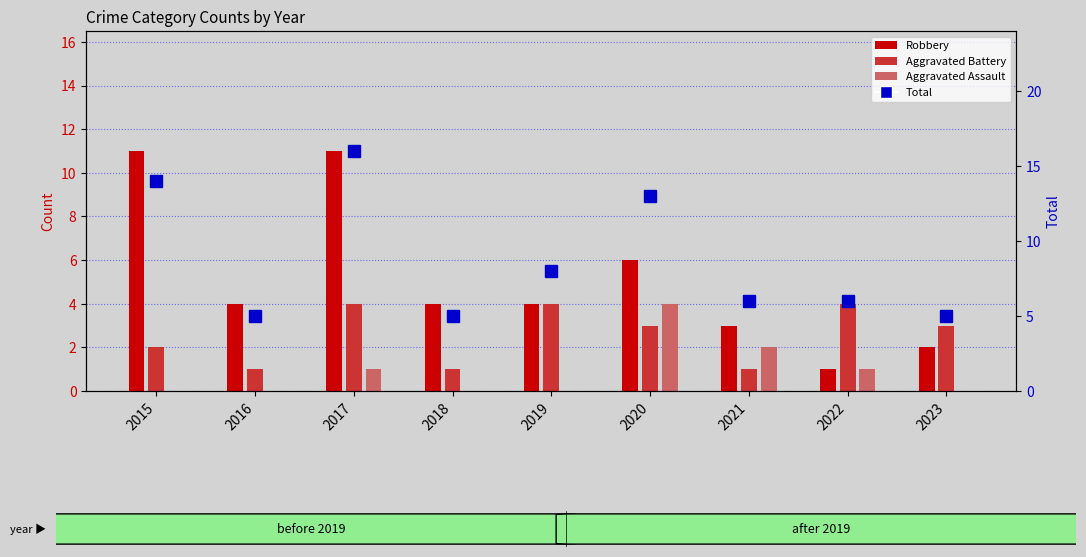

Which has a higher value, 2021 or 2022?

2021